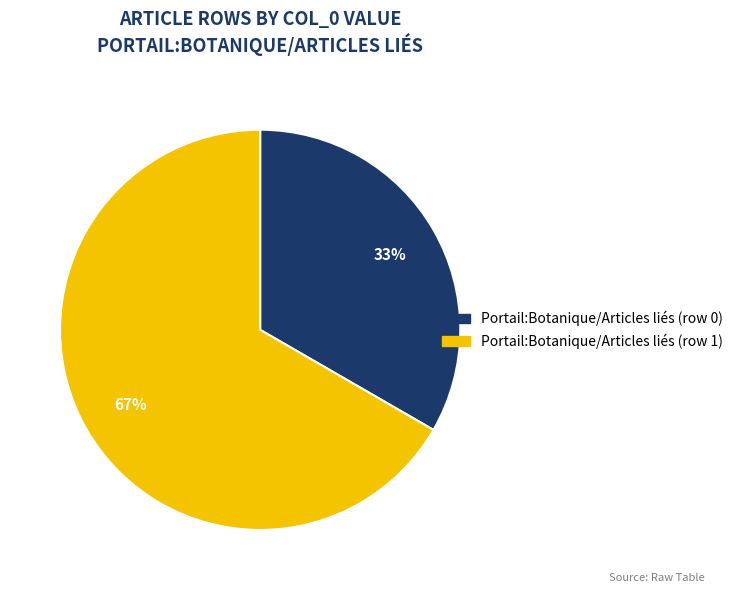

How many segments does this pie chart have?

2